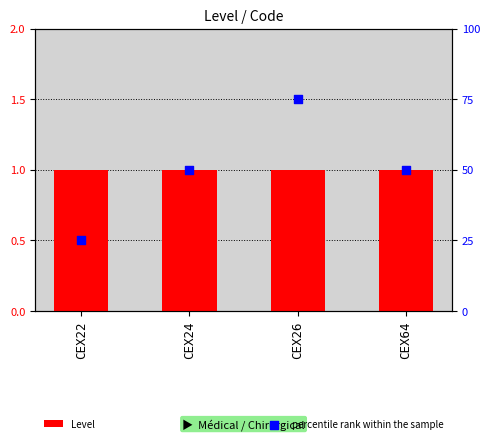

At how many categories does at least one series exceed 9?

4